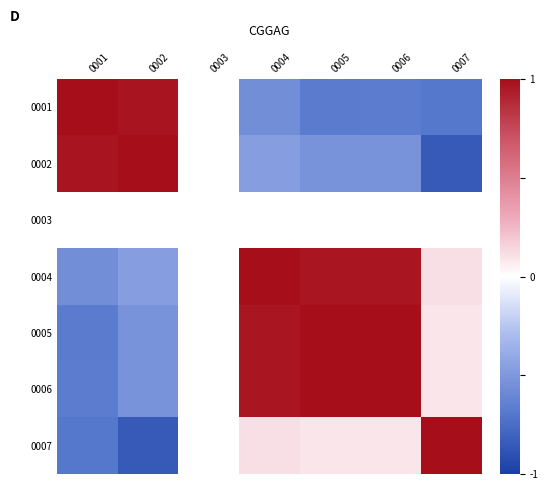

How many series are shown in this chart?

7